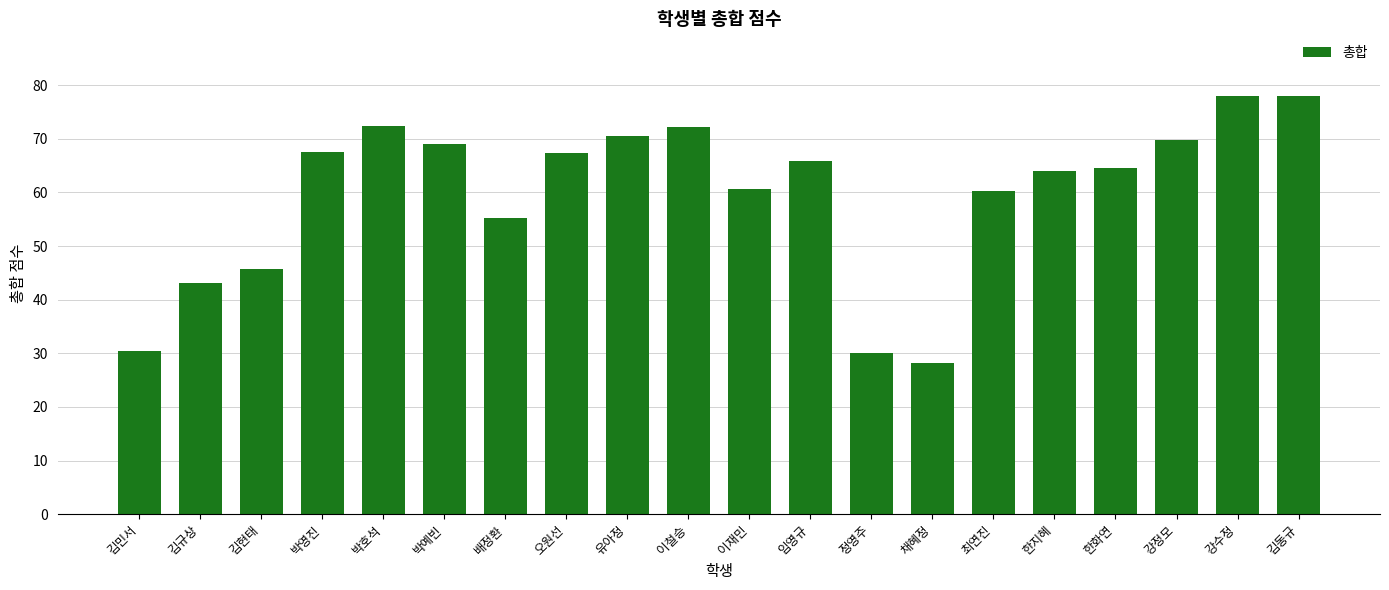

Between 박예빈 and 채혜정, which is larger?

박예빈